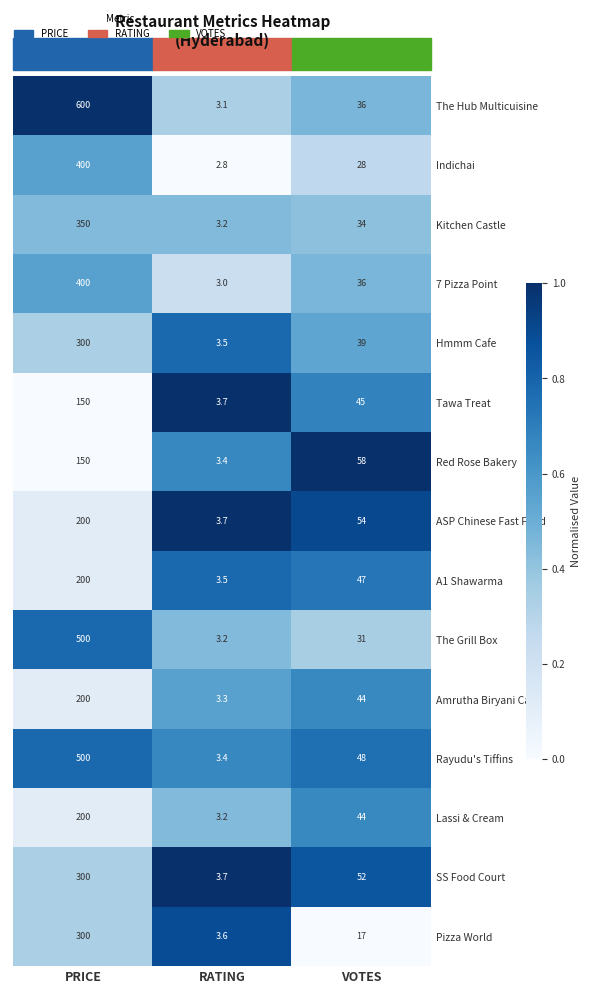

The SS Food Court series shows 414.6 at PRICE. True or false?

False